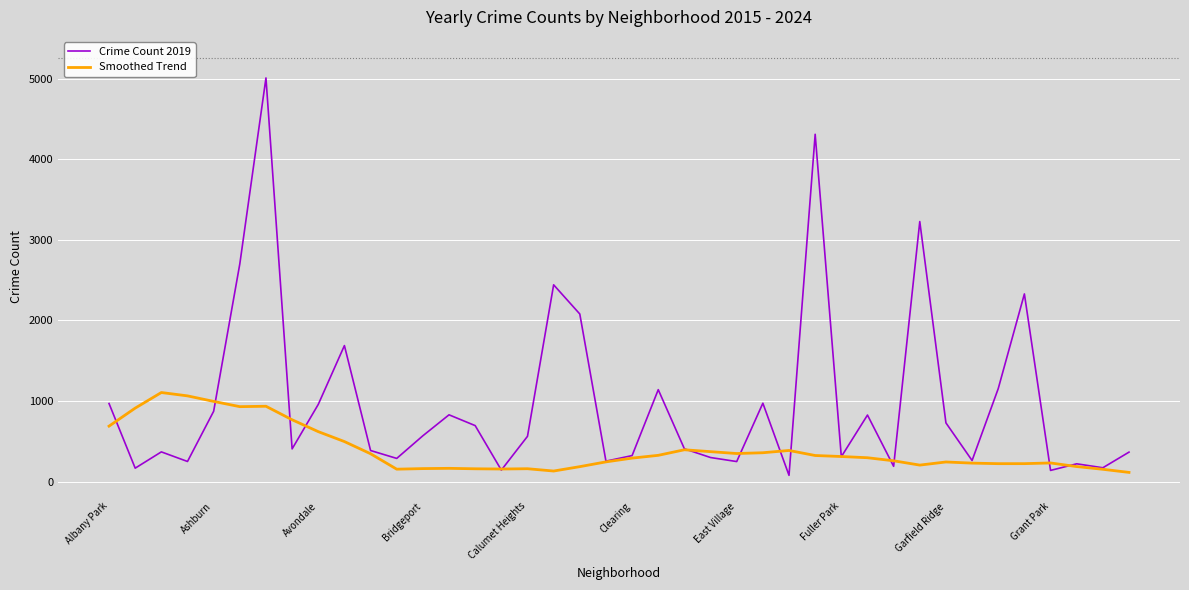

What is the highest value of the Smoothed Trend series?

1104.6